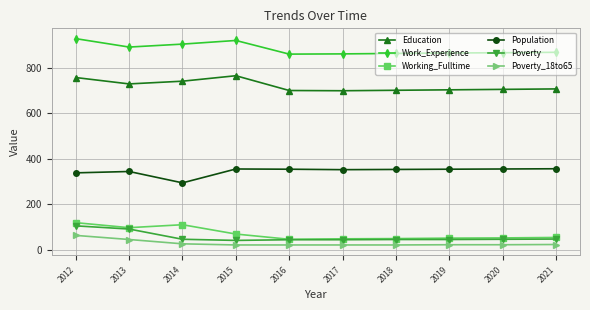

Does the chart display data point markers on the line(s)?

Yes